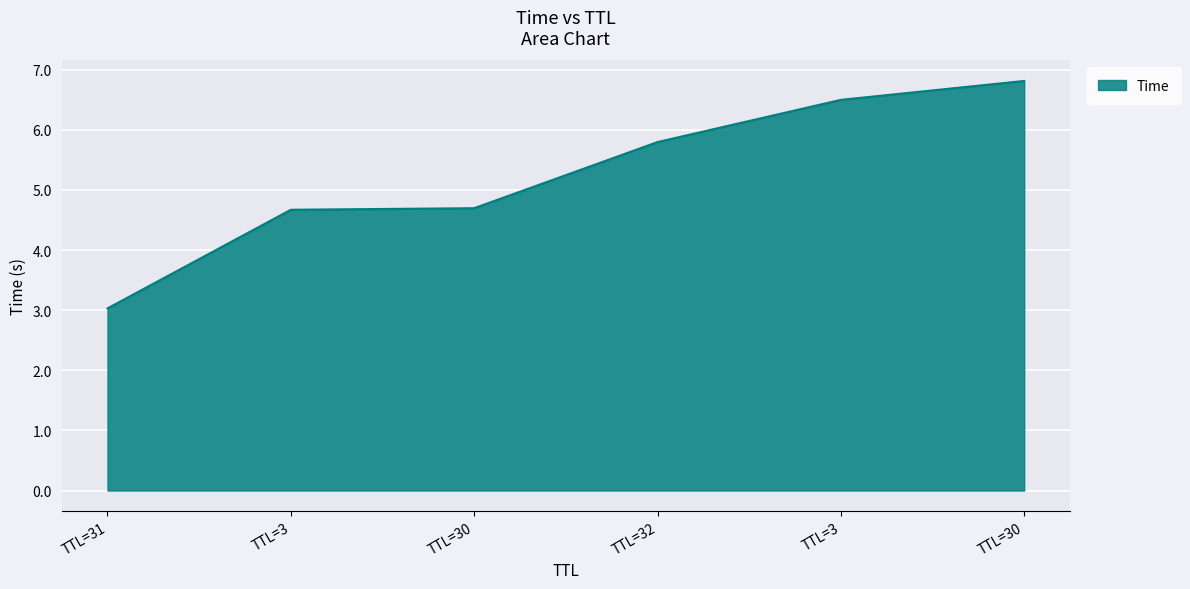

Rank the categories by value from highest to lowest.

TTL=30, TTL=3, TTL=32, TTL=30, TTL=3, TTL=31